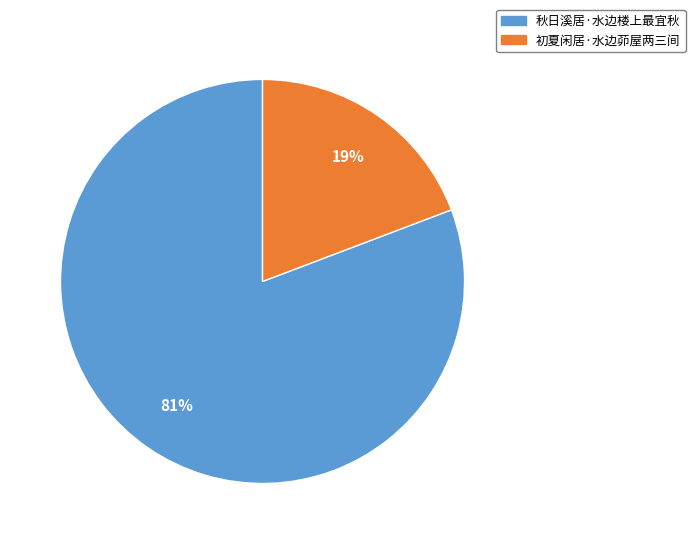

To the nearest percent, what portion does 秋日溪居·水边楼上最宜秋 represent?

81%